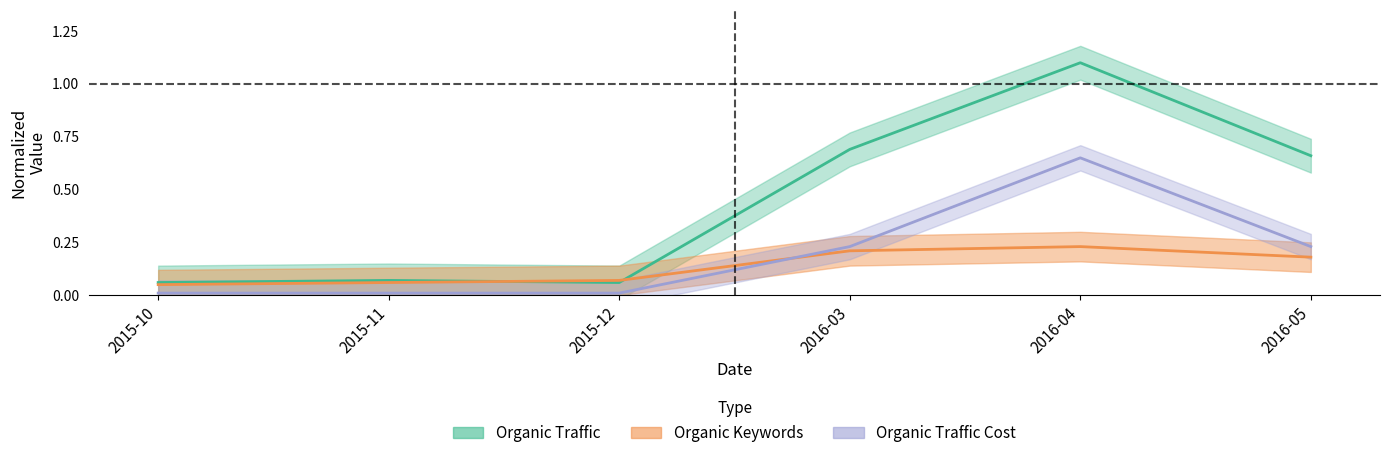

What is the difference between the maximum and second lowest values in the Organic Traffic series?

1.0